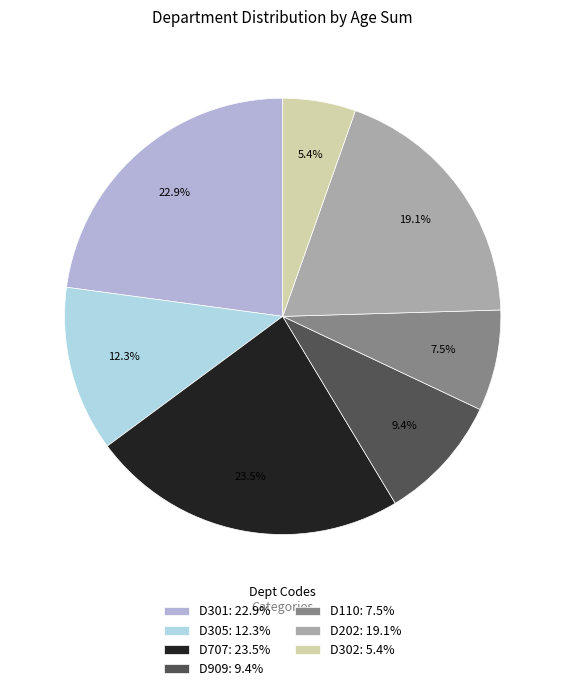

Do D707 and D202 together represent more than half of the pie?

No